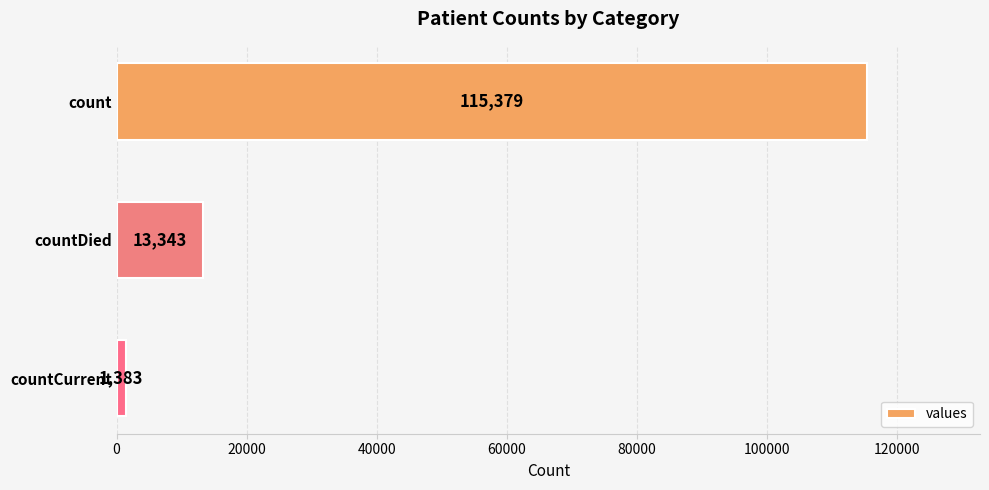

How many data points are less than 13343?

1